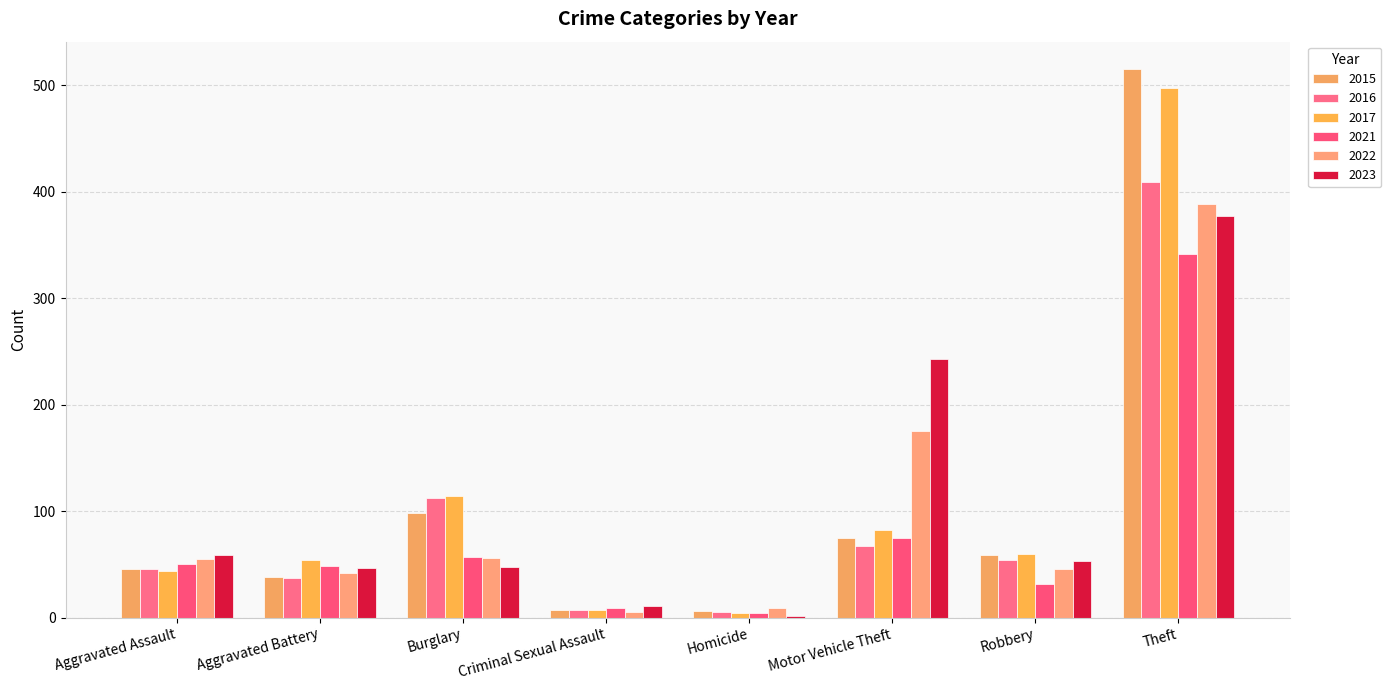

Are the bars grouped side by side (vs. stacked)?

Yes